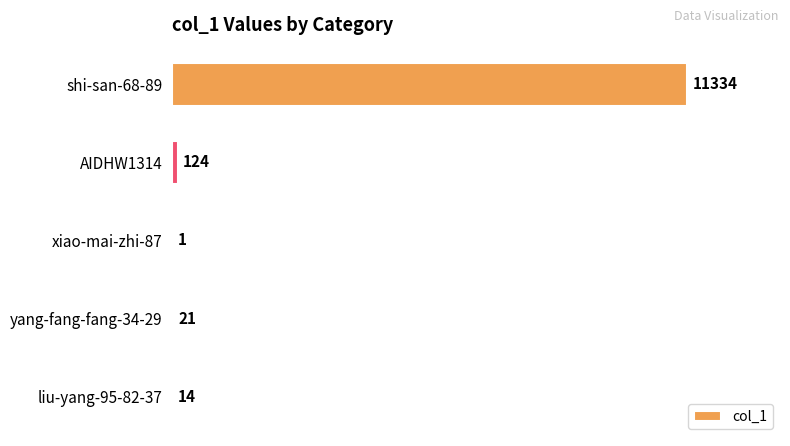

What is the change in value from shi-san-68-89 to yang-fang-fang-34-29?

-11313